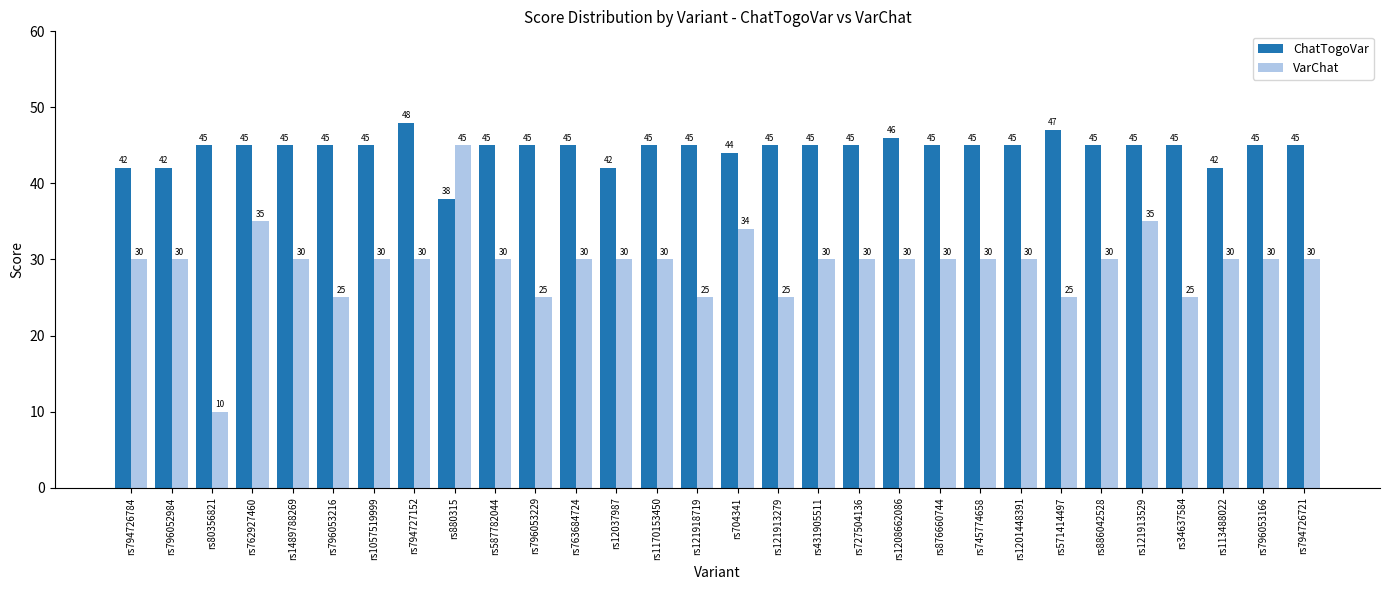

Which series changed the most between rs1489788269 and rs571414497?

VarChat